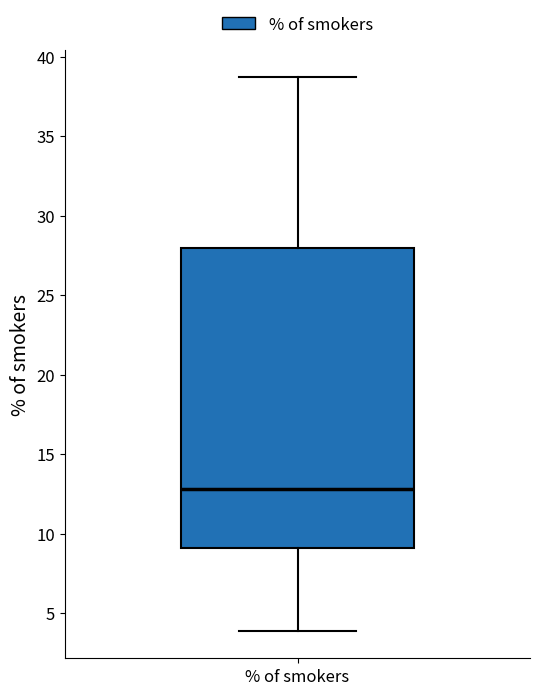

Read this box plot against the y-axis: the position of the median line, the range covered by the box, and the ends of both whiskers. The values are not printed on the chart, so give them approximately, as read against the axis.

median 13.0, box 9.0 to 28.0, whiskers 4.0 to 38.5